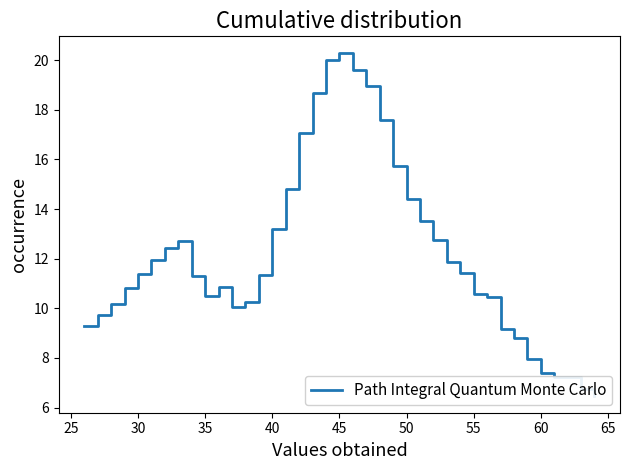

What is the average value?

12.2